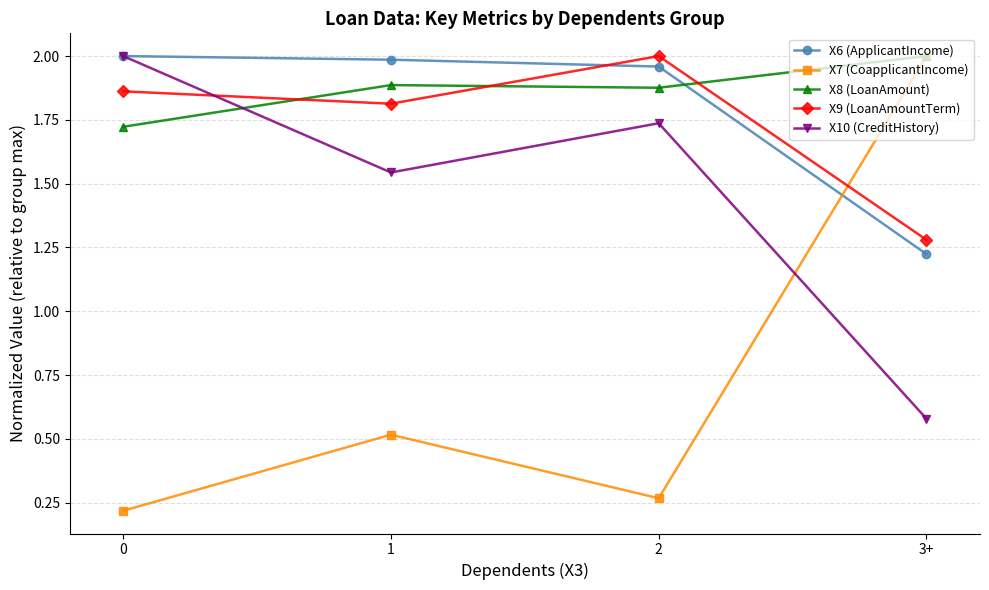

How many intersections are there between X8 (LoanAmount) and X6 (ApplicantIncome)?

1